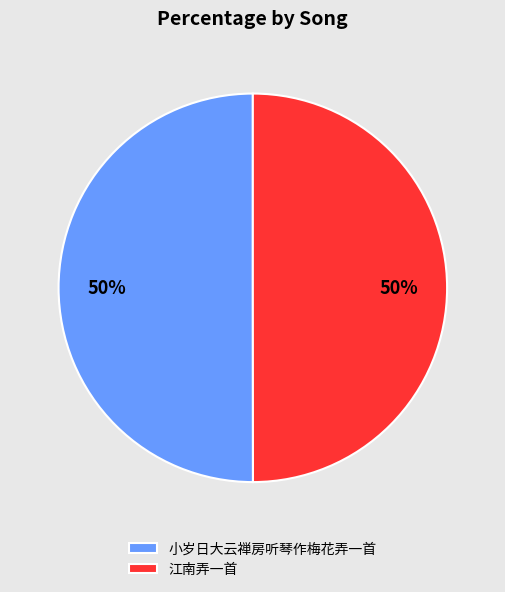

Do 小岁日大云禅房听琴作梅花弄一首 and 江南弄一首 together represent more than half of the pie?

Yes